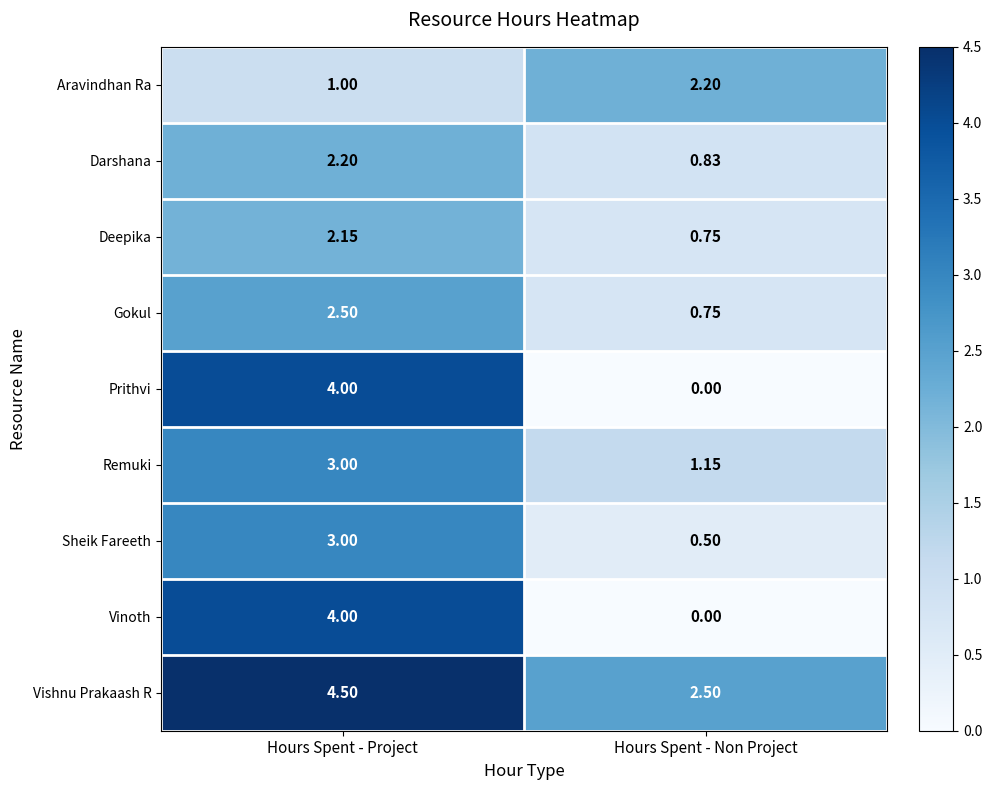

Rank the categories by Sheik Fareeth value from highest to lowest.

Hours Spent - Project, Hours Spent - Non Project